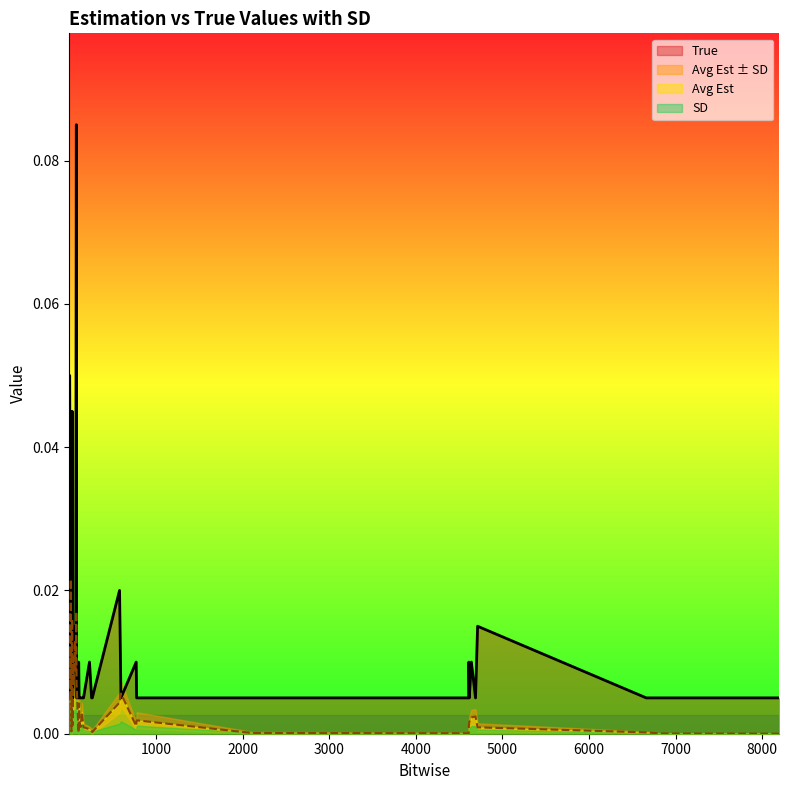

Rank the categories by True value from highest to lowest.

81, 4, 17, 33, 9, 1, 36, 580, 65, 4713, 49, 73, 108, 233, 772, 4612, 4641, 12, 20, 25, 37, 41, 84, 107, 113, 116, 132, 145, 164, 257, 265, 596, 777, 2113, 4611, 4617, 4689, 6660, 6833, 8196